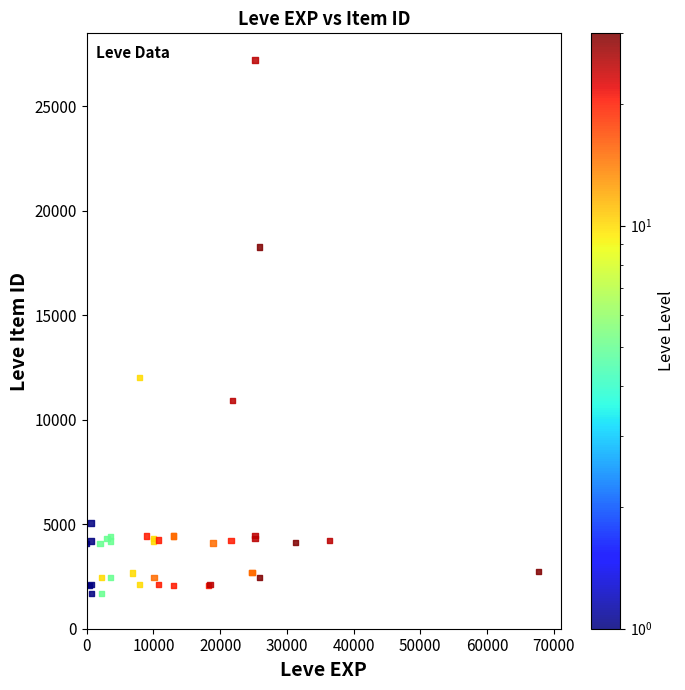

What Y value in the scatter plot is closest to 14448?

12018